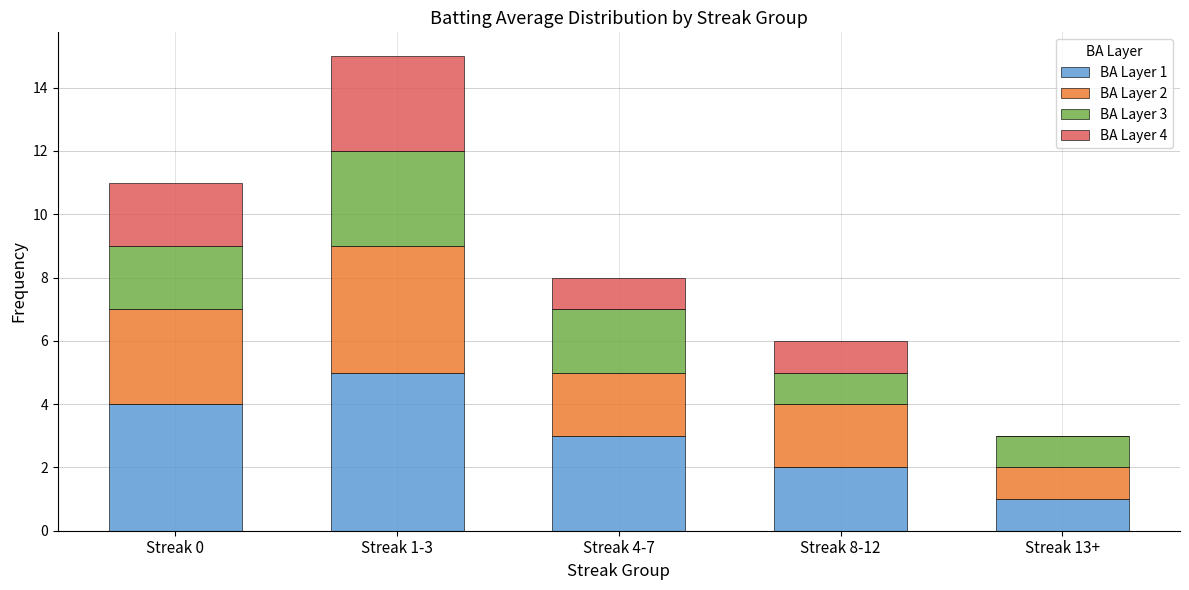

Which category has the highest value in the BA Layer 1 series?

Streak 1-3